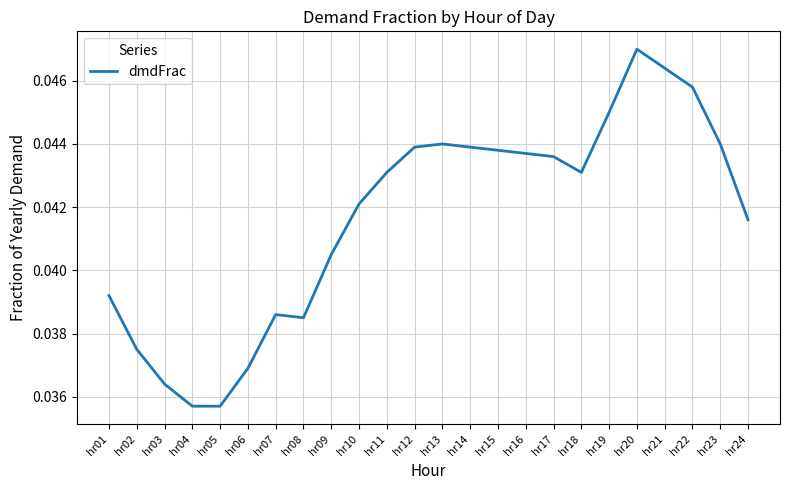

How many categories are shown in the chart?

24